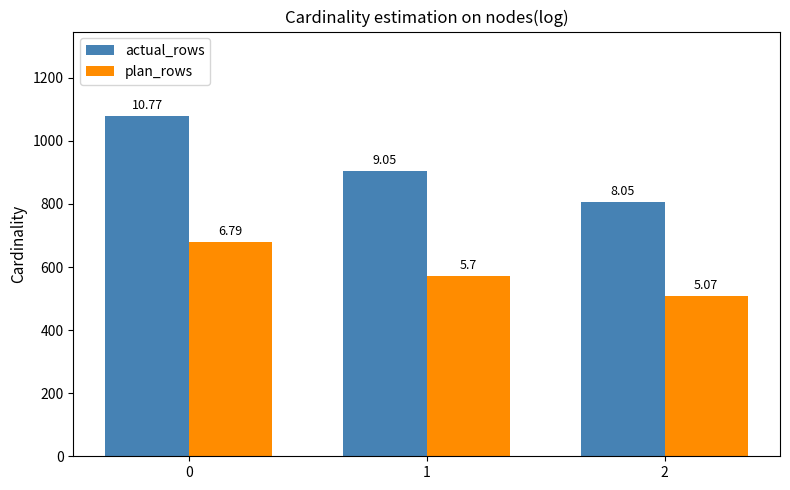

Which series has the widest spread of values?

actual_rows